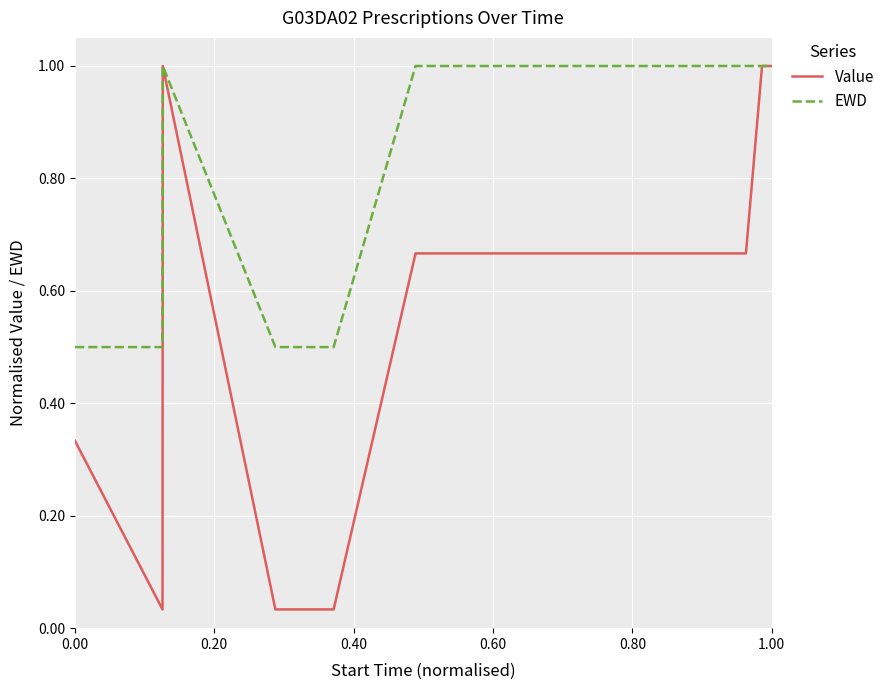

Which series has the largest total across all categories?

EWD